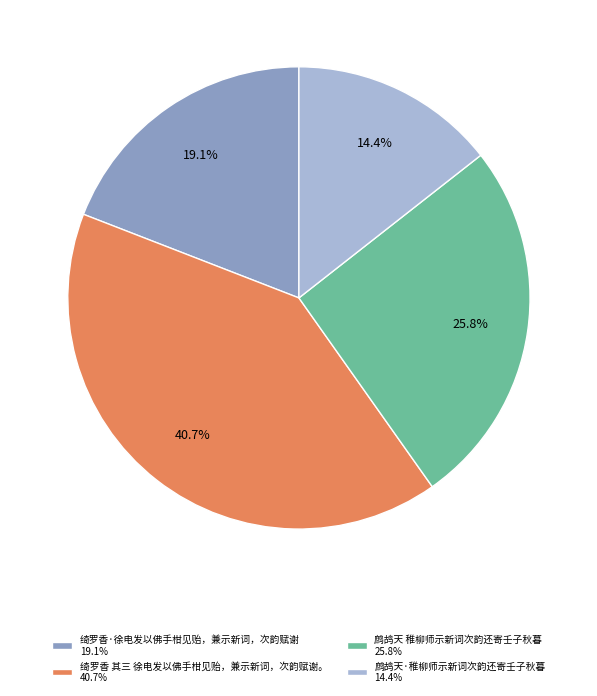

What is the total percentage of 绮罗香 其三 徐电发以佛手柑见贻，兼示新词，次韵赋谢。 and 鹧鸪天 稚柳师示新词次韵还寄壬子秋暮?

66.5%